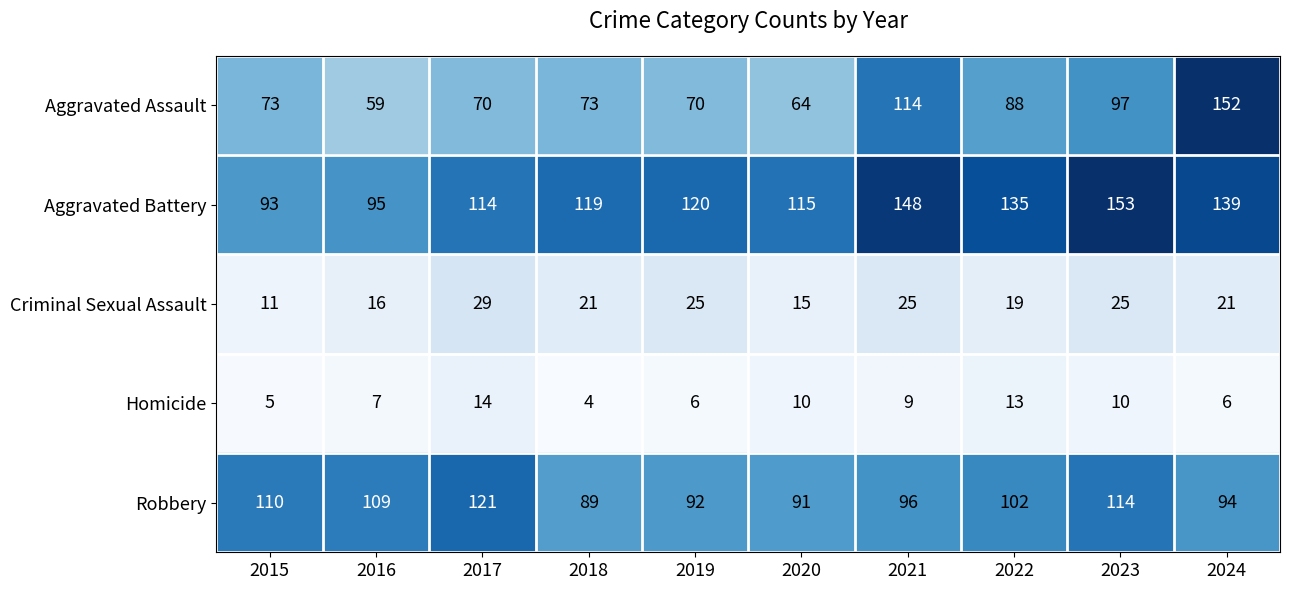

What is the lowest value of the Aggravated Assault series?

59